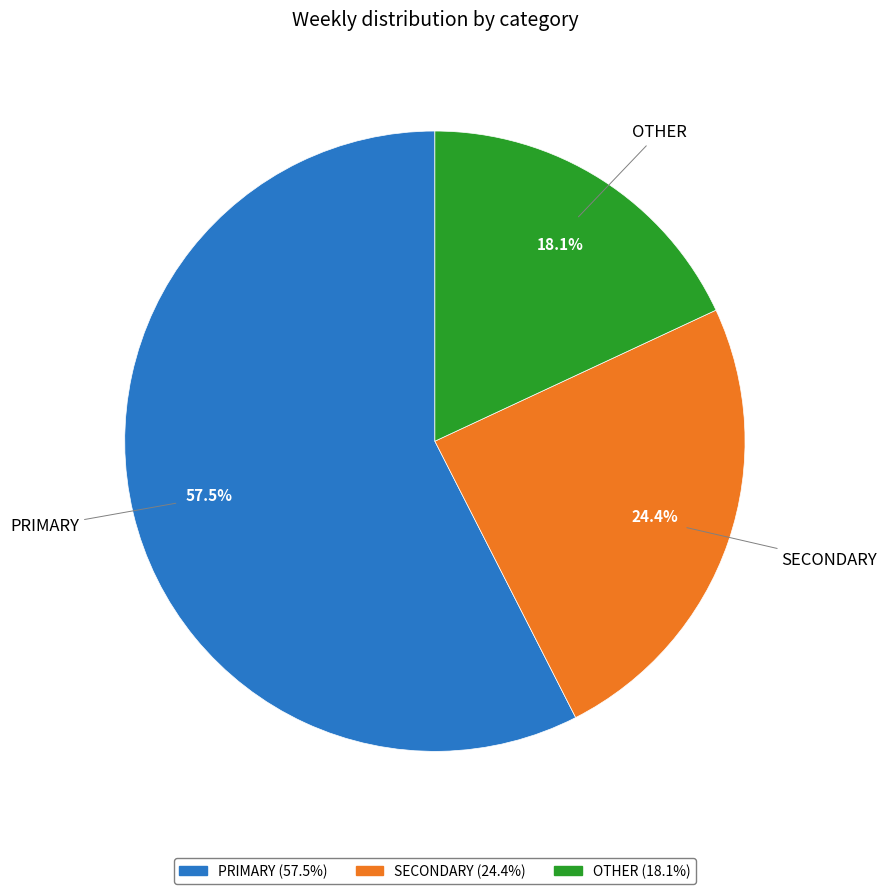

Is there a majority slice in this chart?

Yes